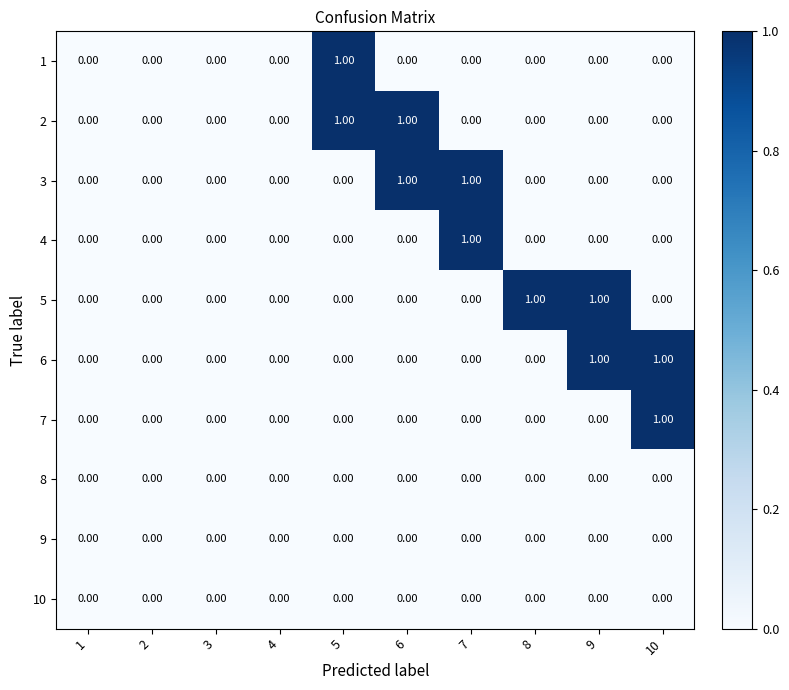

Which series changed the most between 2 and 8?

5